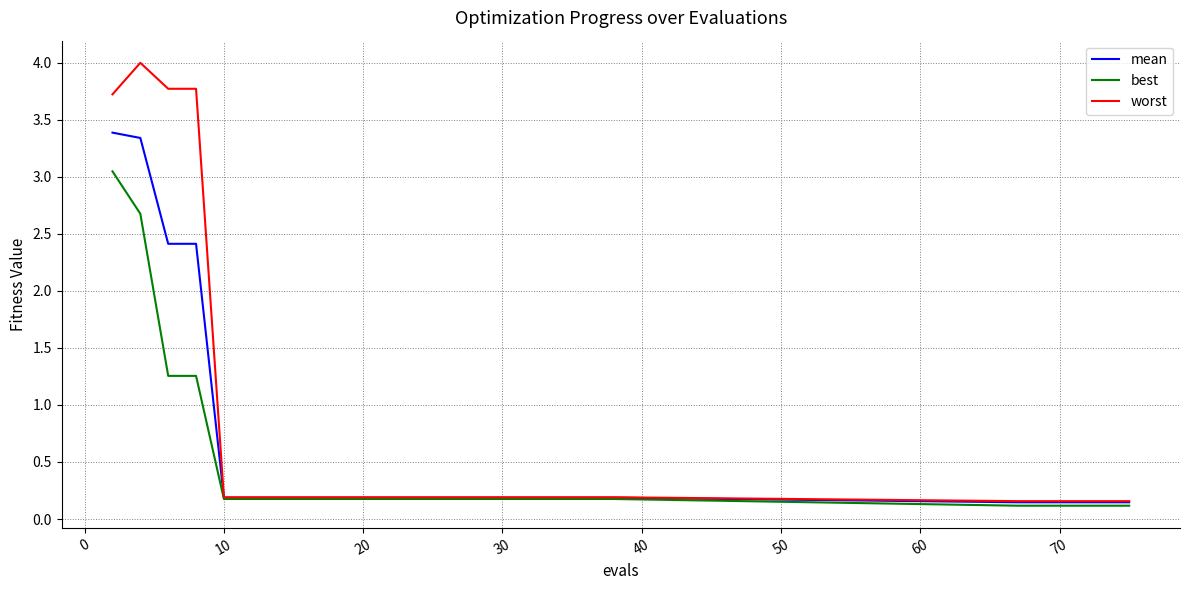

What is the average value of the worst series?

0.8